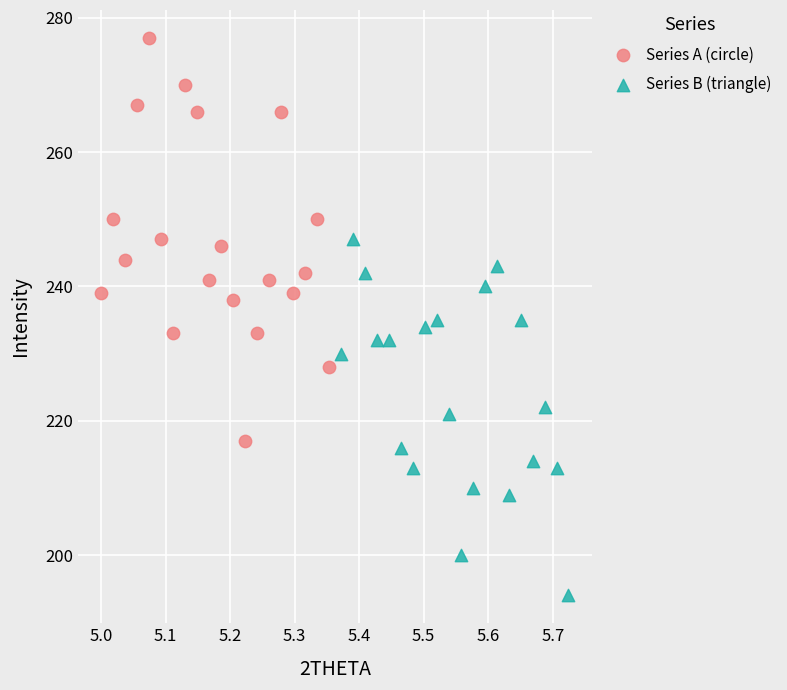

Which series reaches the minimum Y coordinate?

Series B (triangle)